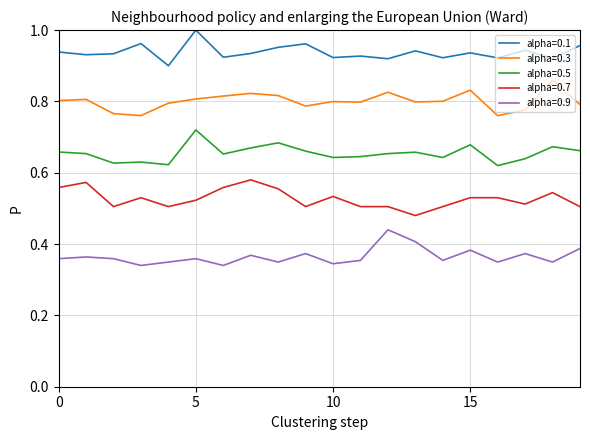

In alpha=0.1, how many points are higher than both neighbors (excluding endpoints)?

7